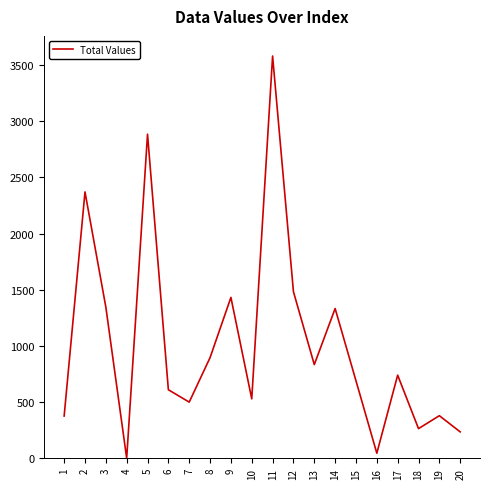

Between 17 and 4, which is larger?

17